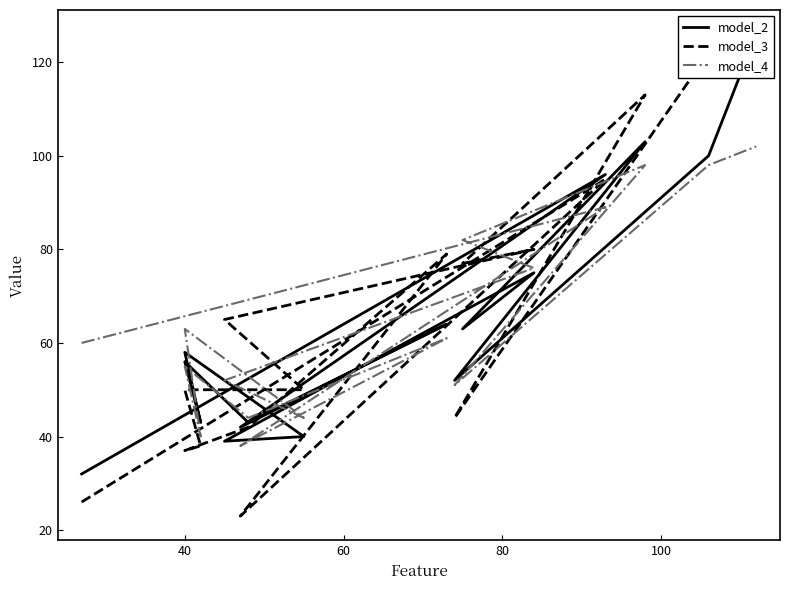

What is the minimum value shown in the chart?

23